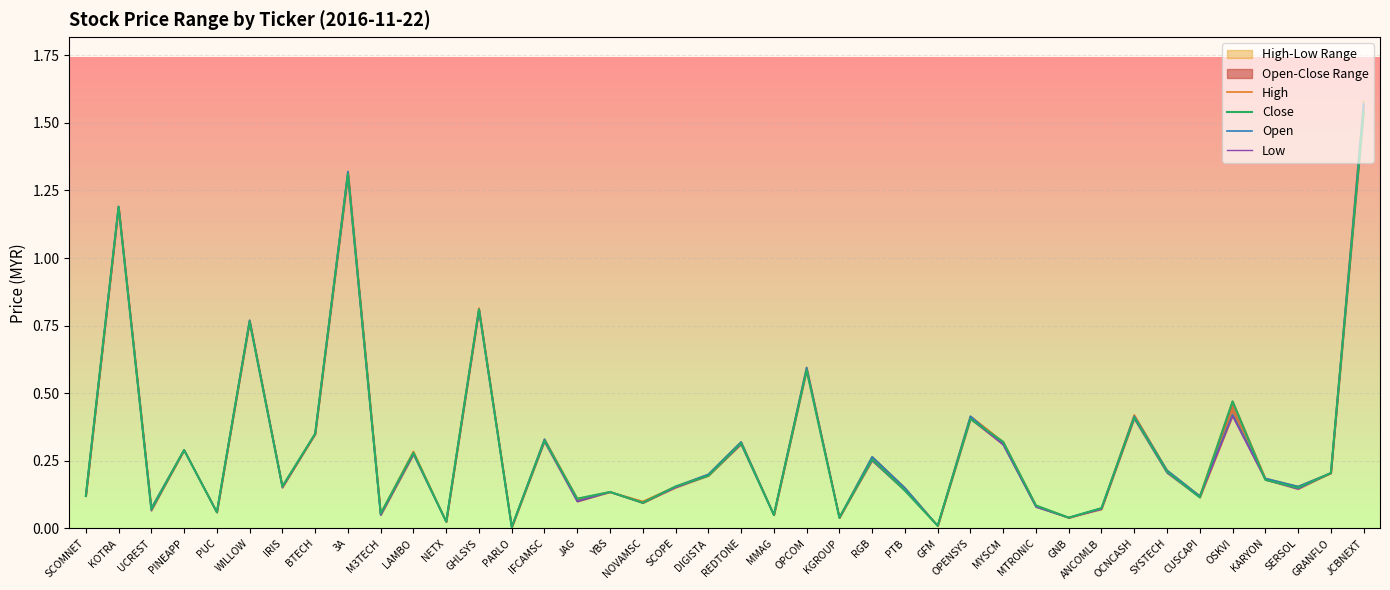

True or false: High and Close cross at least once.

False